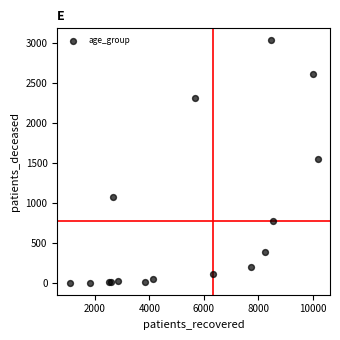

What Y value in the scatter plot is closest to 1516?

1554